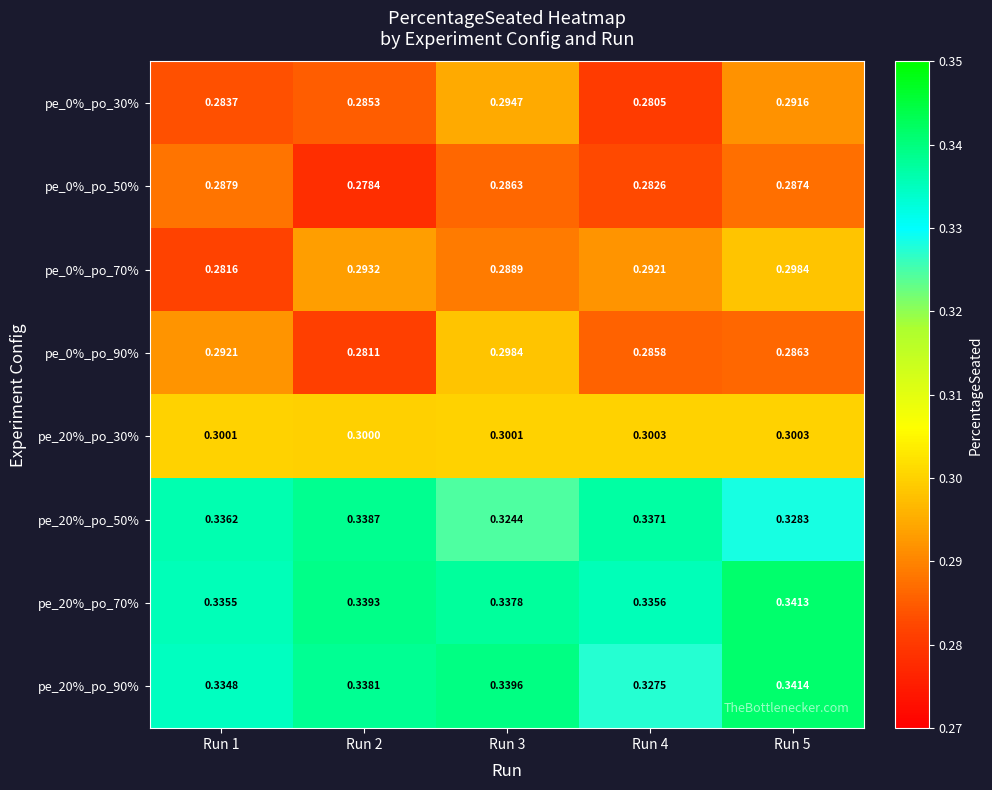

How many categories are shown in the chart?

5